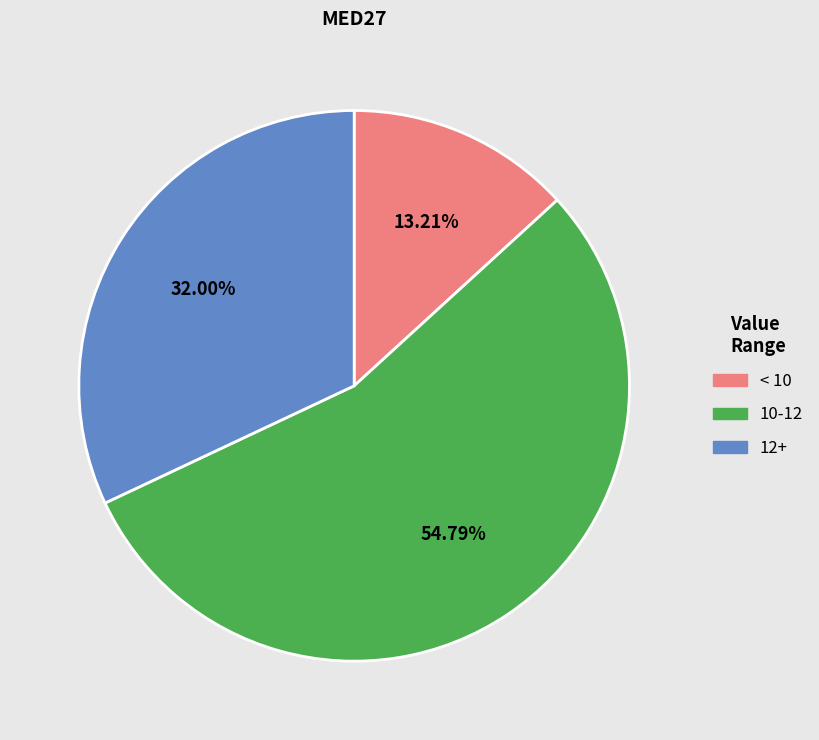

How many segments does this pie chart have?

3